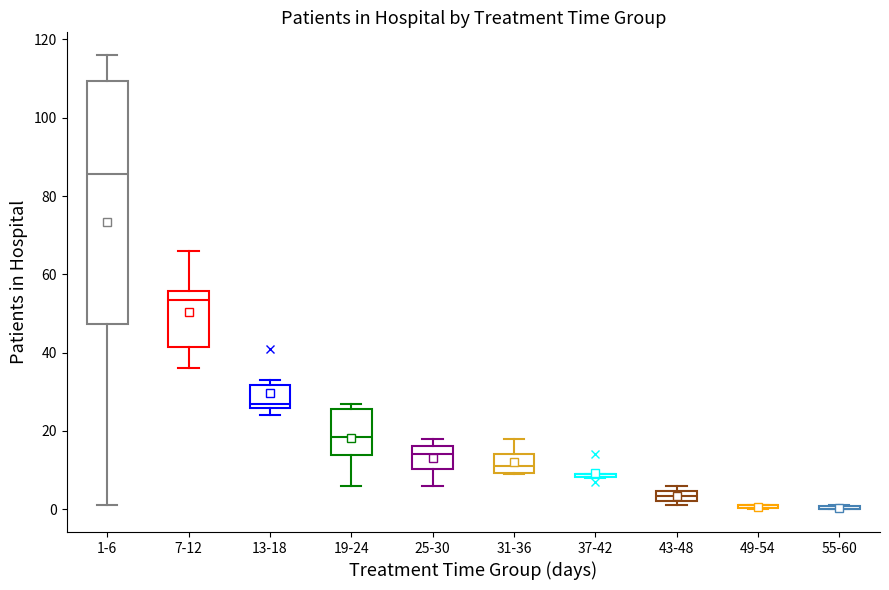

Where does the median line of the box for 19-24 sit on the y-axis? The values are not printed on the chart, so give them approximately, as read against the axis.

18